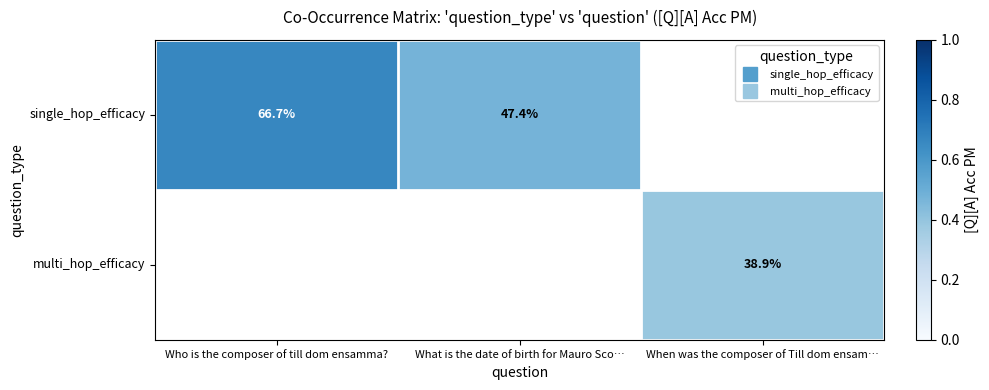

What is the minimum value shown in the chart?

0.4